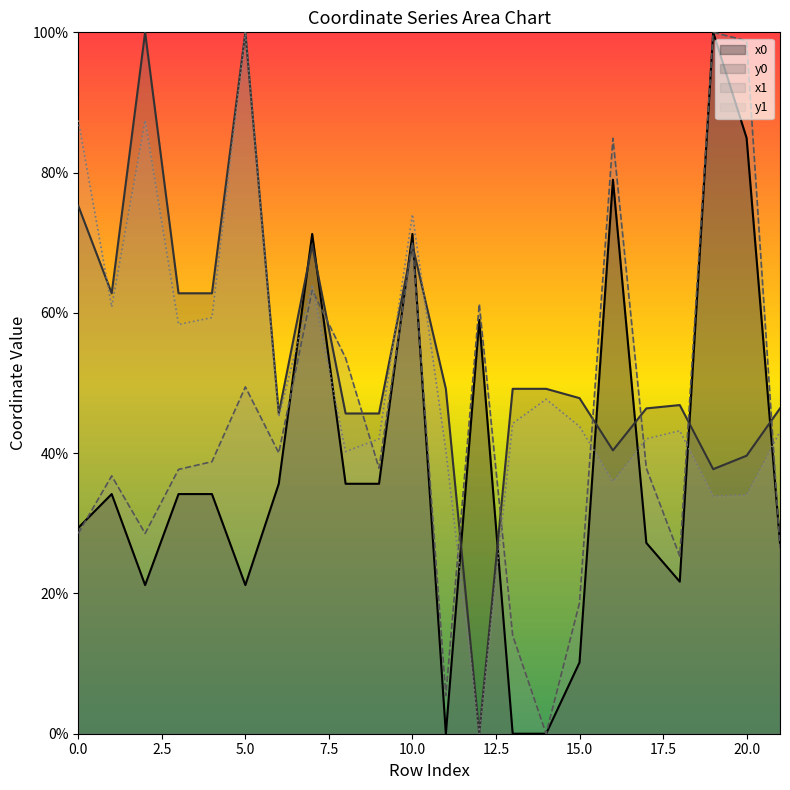

True or false: x1 has a value of 84.9 at 16.

True